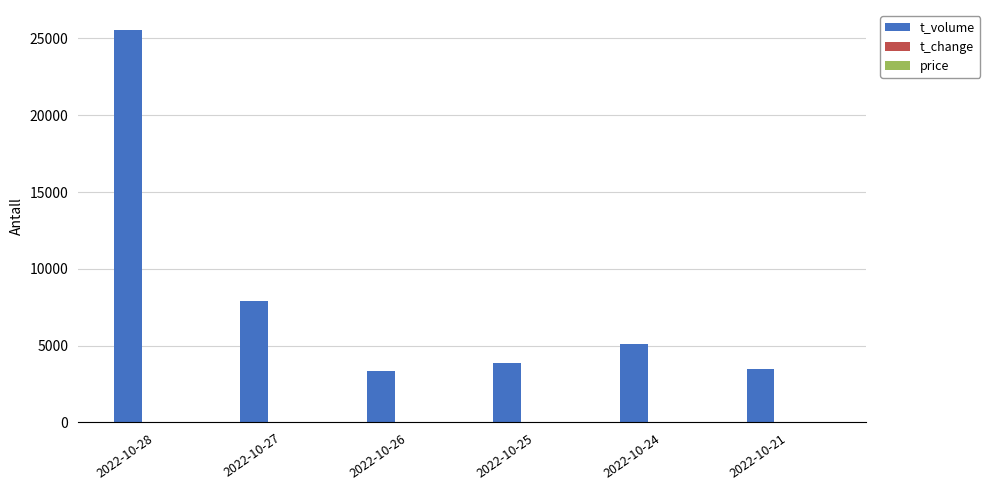

The value of t_volume at 2022-10-27 is 10936.2. True or false?

False